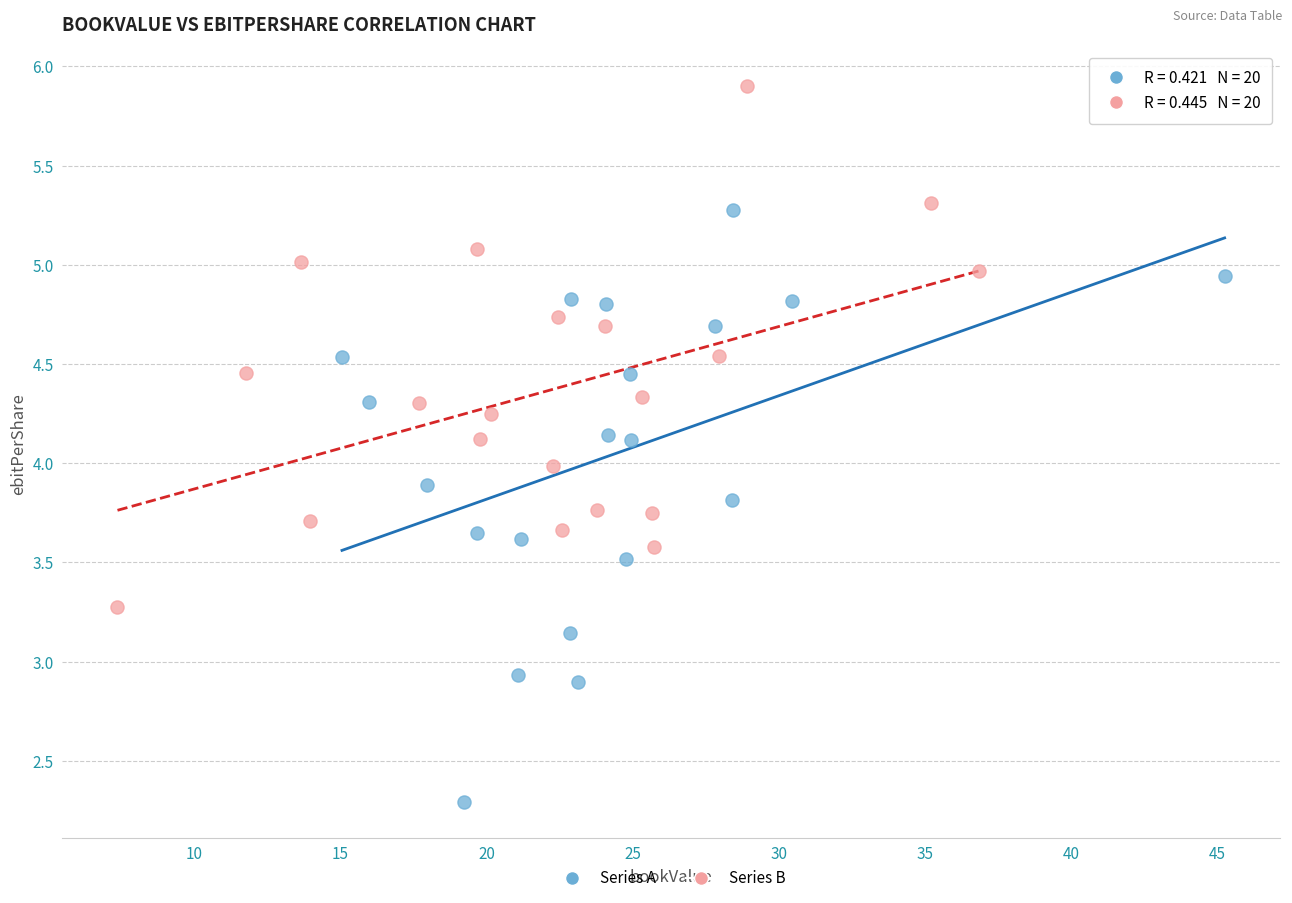

Which series has the largest Y range (max minus min)?

Series A